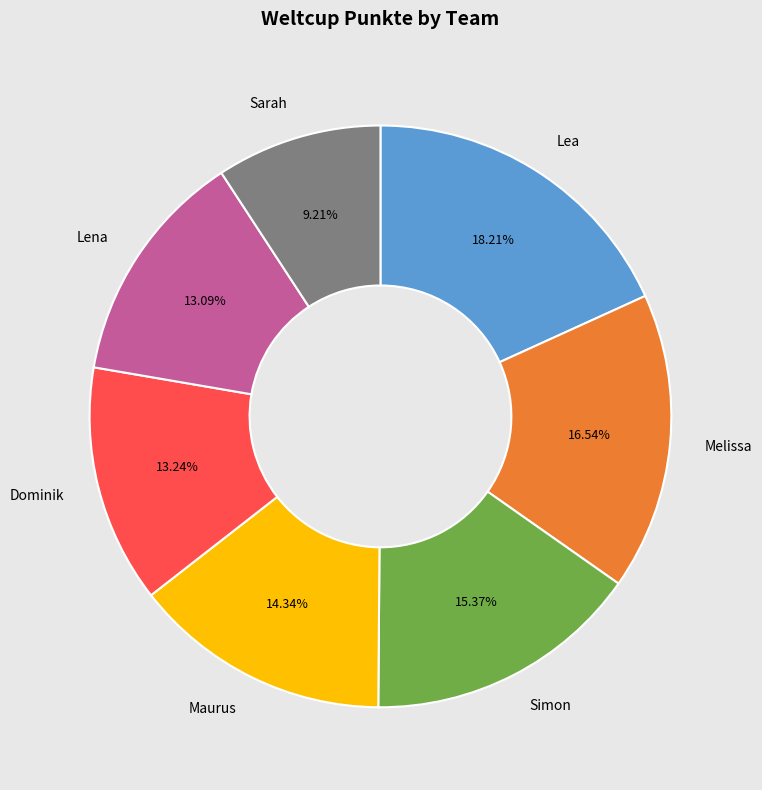

Is there any slice that represents more than half of the pie?

No